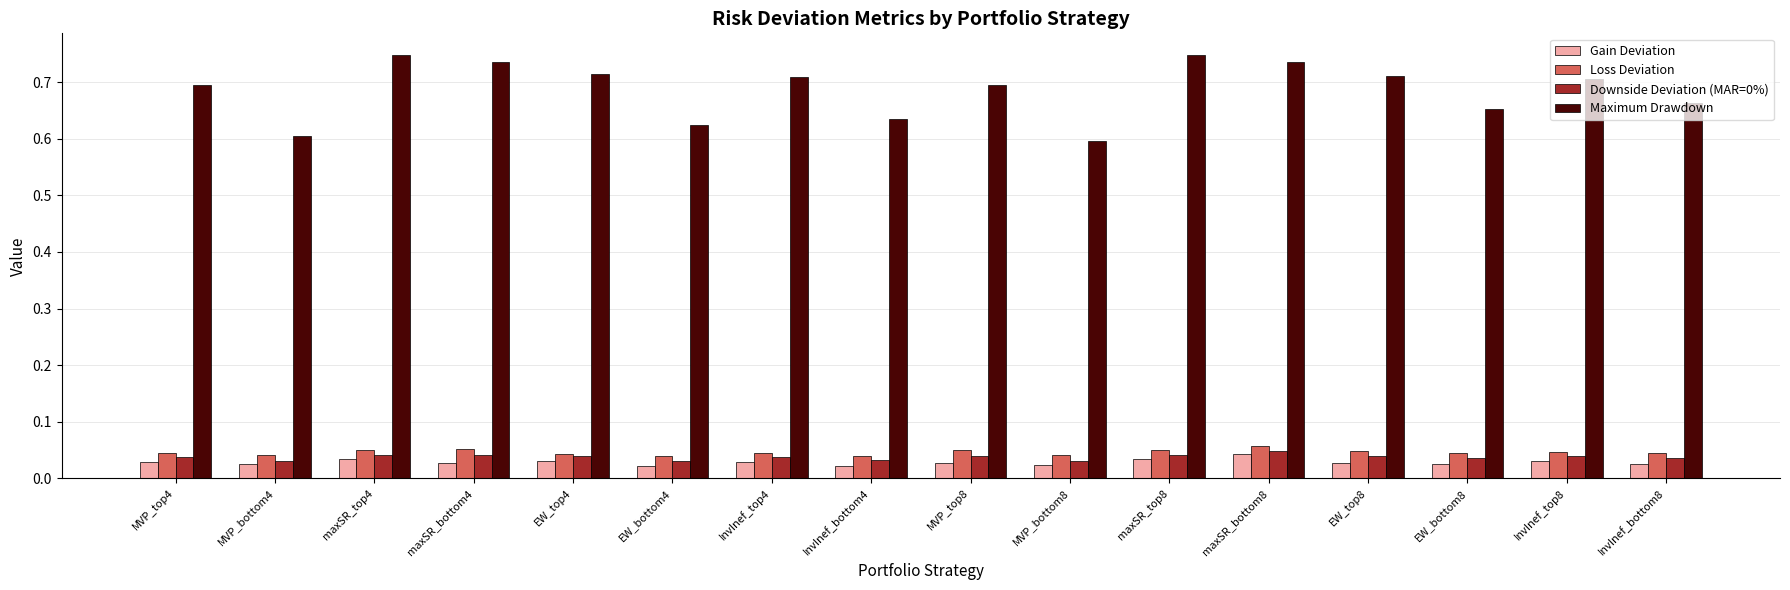

At how many categories does at least one series exceed 0?

16